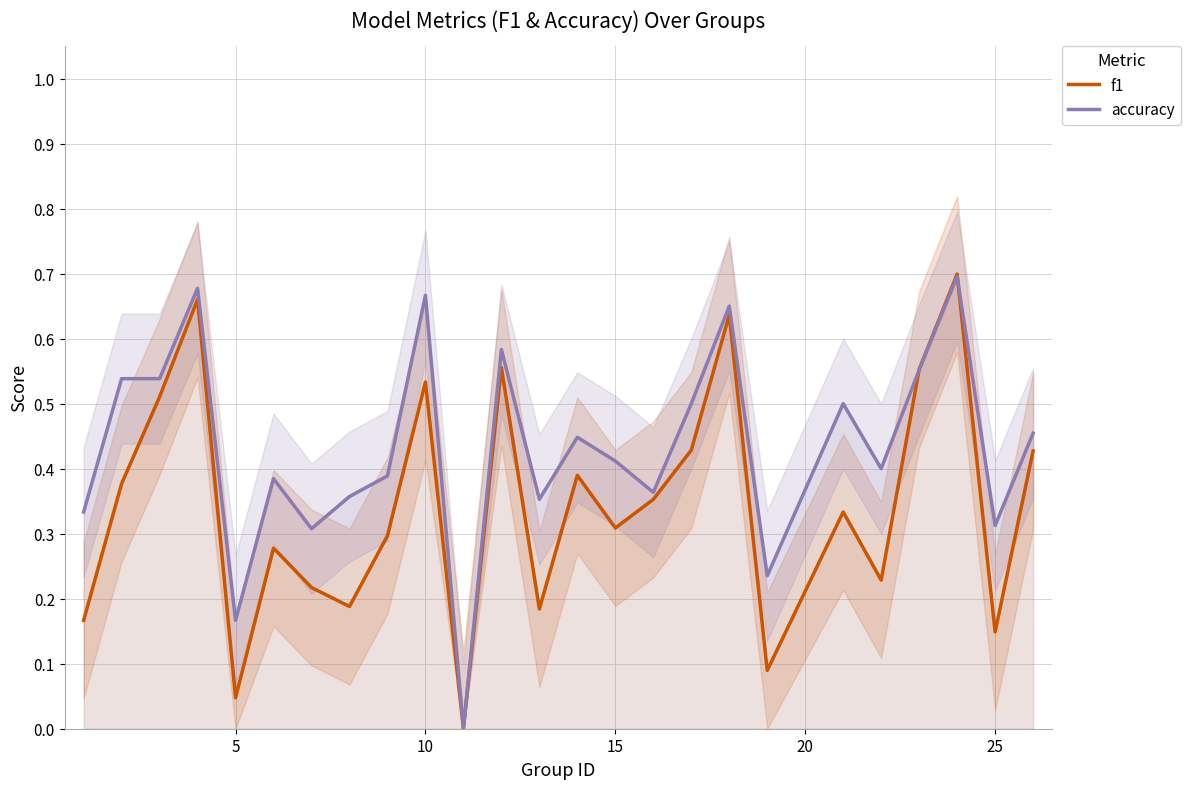

Reading left to right, transcribe all the data shown in this chart.

f1: 0.2	0.4	0.5	0.7	0.0	0.3	0.2	0.2	0.3	0.5	0.0	0.6	0.2	0.4	0.3	0.4	0.4	0.6	0.1	0.3	0.2	0.6	0.7	0.1	0.4
accuracy: 0.3	0.5	0.5	0.7	0.2	0.4	0.3	0.4	0.4	0.7	0.0	0.6	0.4	0.4	0.4	0.4	0.5	0.7	0.2	0.5	0.4	0.6	0.7	0.3	0.5